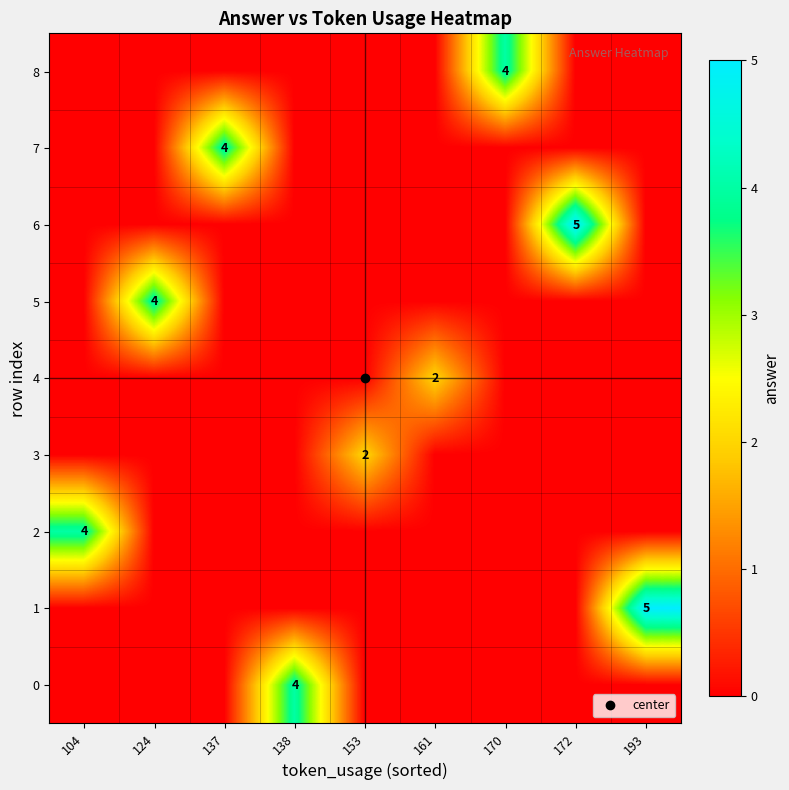

Which series has the widest spread of values?

1